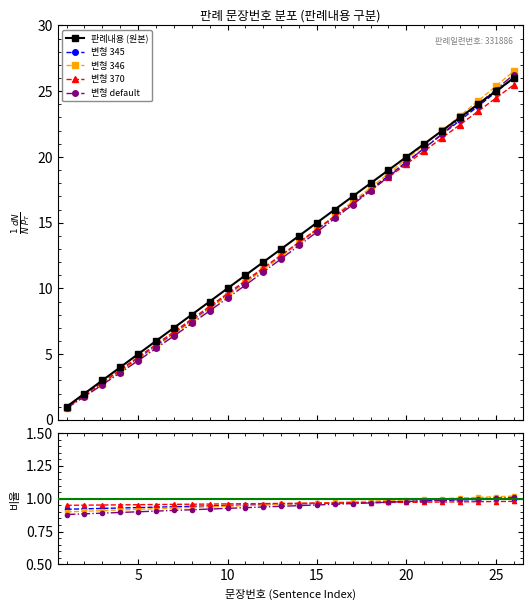

Reading left to right, list all the values displayed in this chart.

1=1	2=2	3=3	4=4	5=5	6=6	7=7	8=8	9=9	10=10	11=11	12=12	13=13	14=14	15=15	16=16	17=17	18=18	19=19	20=20	21=21	22=22	23=23	24=24	25=25	26=26